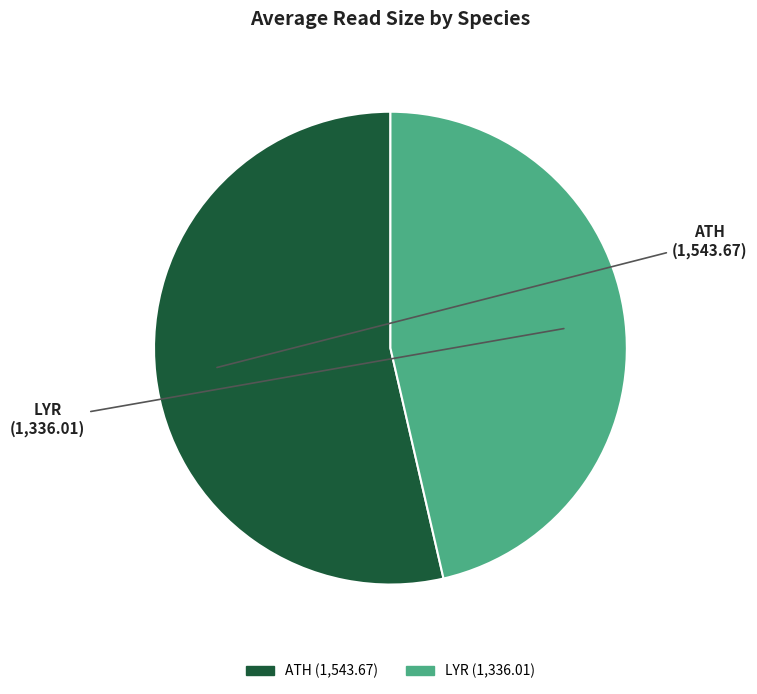

Do LYR and ATH together represent more than half of the pie?

Yes